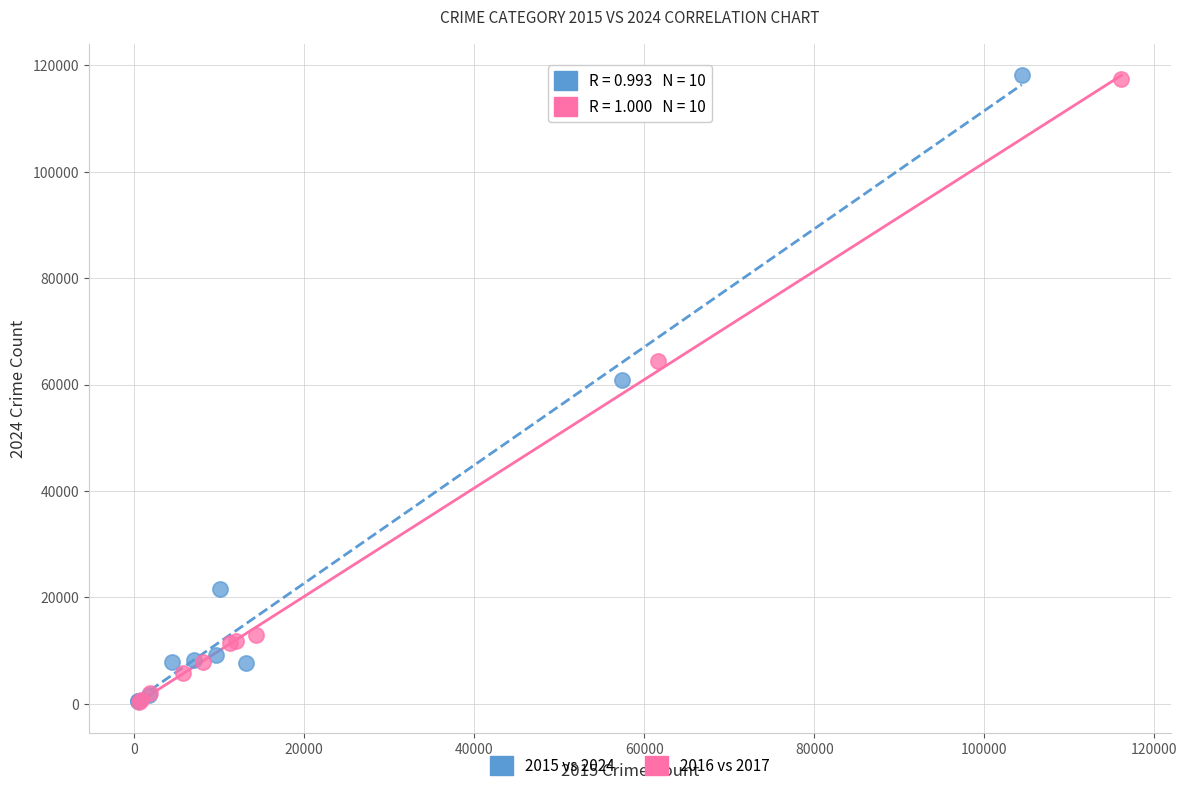

Which series has the widest spread of Y values?

2015 vs 2024